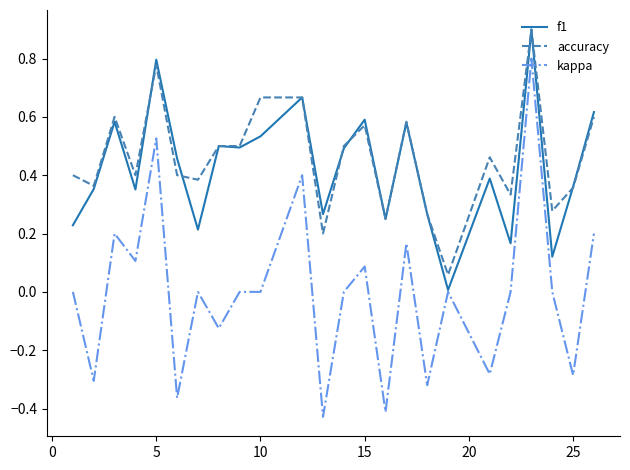

At how many categories does at least one series exceed 0?

24